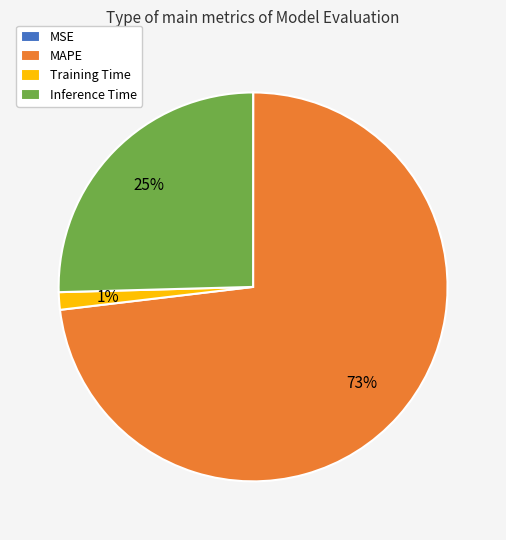

Is it true that MAPE is 88% of the pie?

False